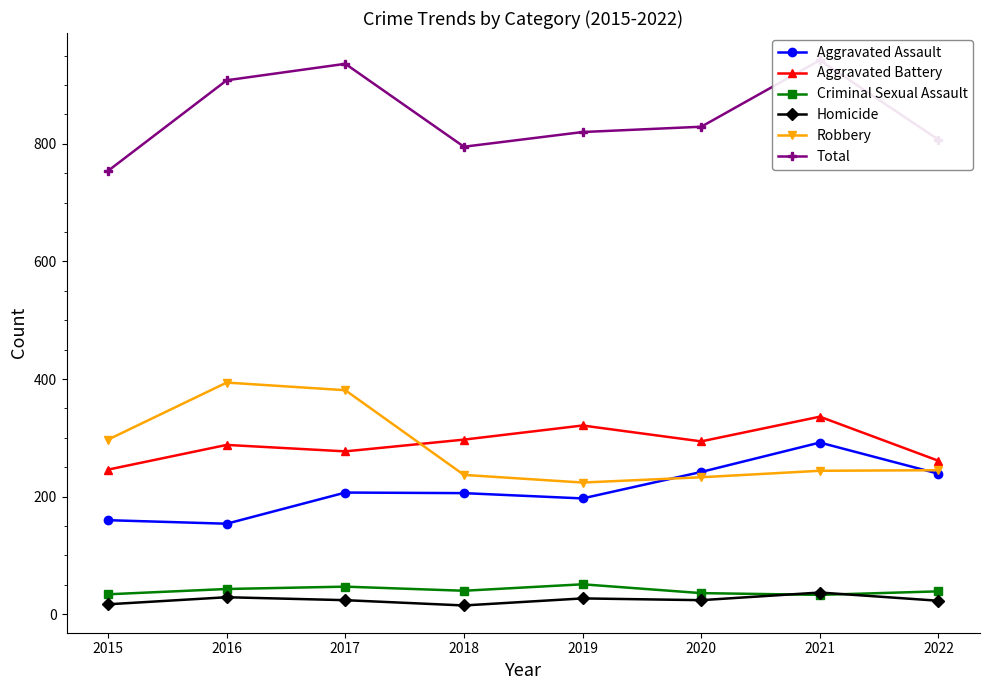

True or false: Criminal Sexual Assault and Total cross at least once.

False